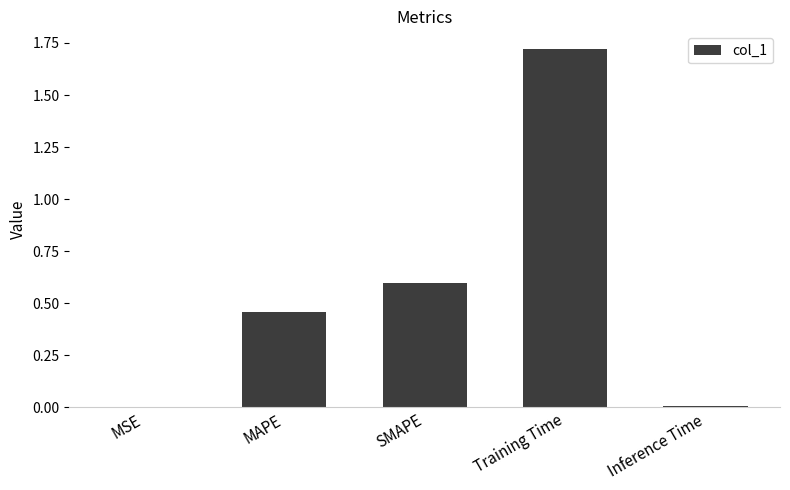

Which label corresponds to the largest value in the chart?

Training Time